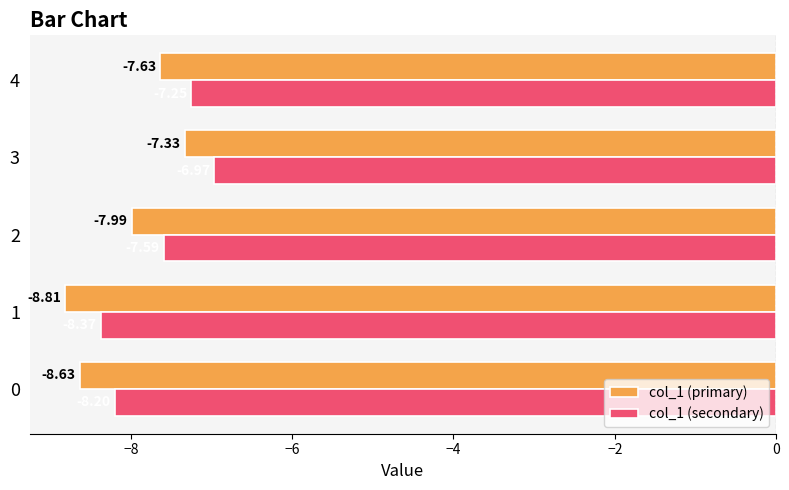

Is the value of col_1 (secondary) at 0 greater than the value of col_1 (primary) at 3?

No